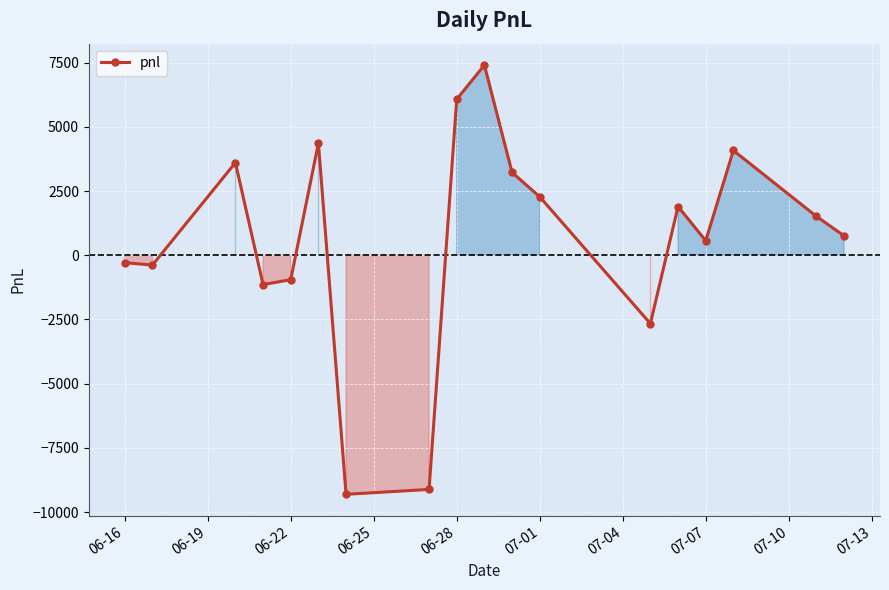

What is the greatest value displayed?

7410